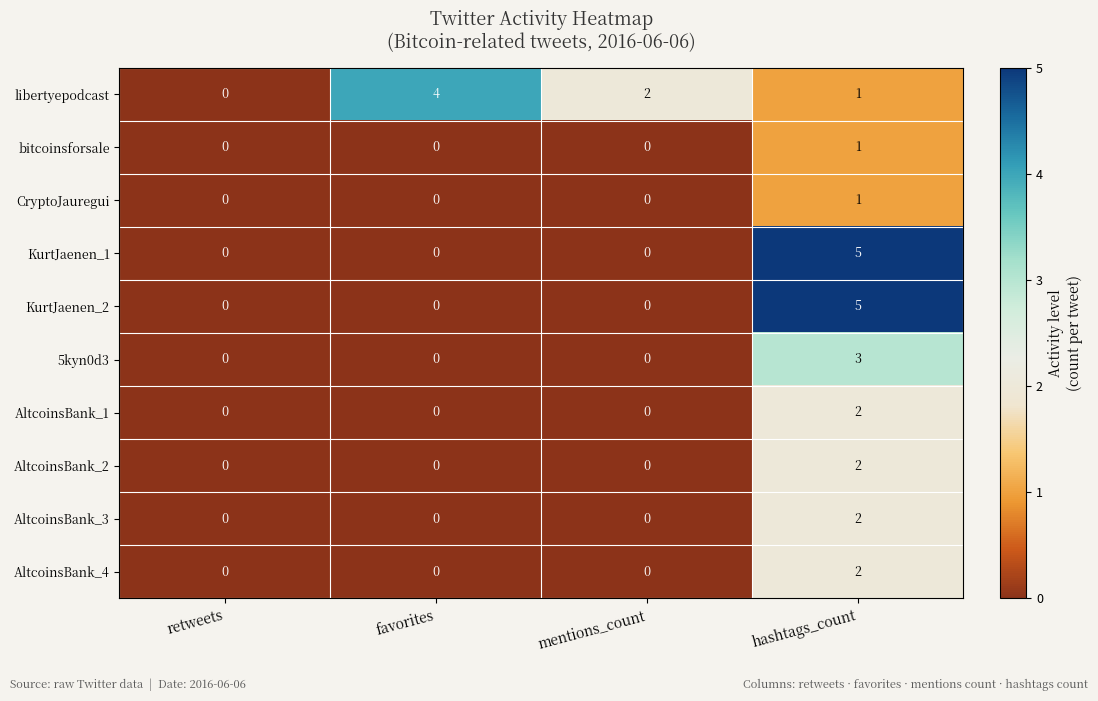

At which category does the chart reach its peak across all series?

hashtags_count